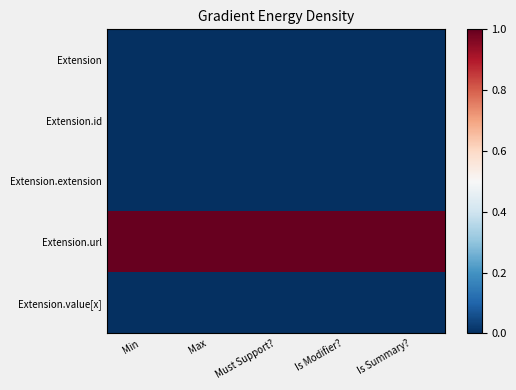

Between Max and Is Summary?, which is larger?

Max